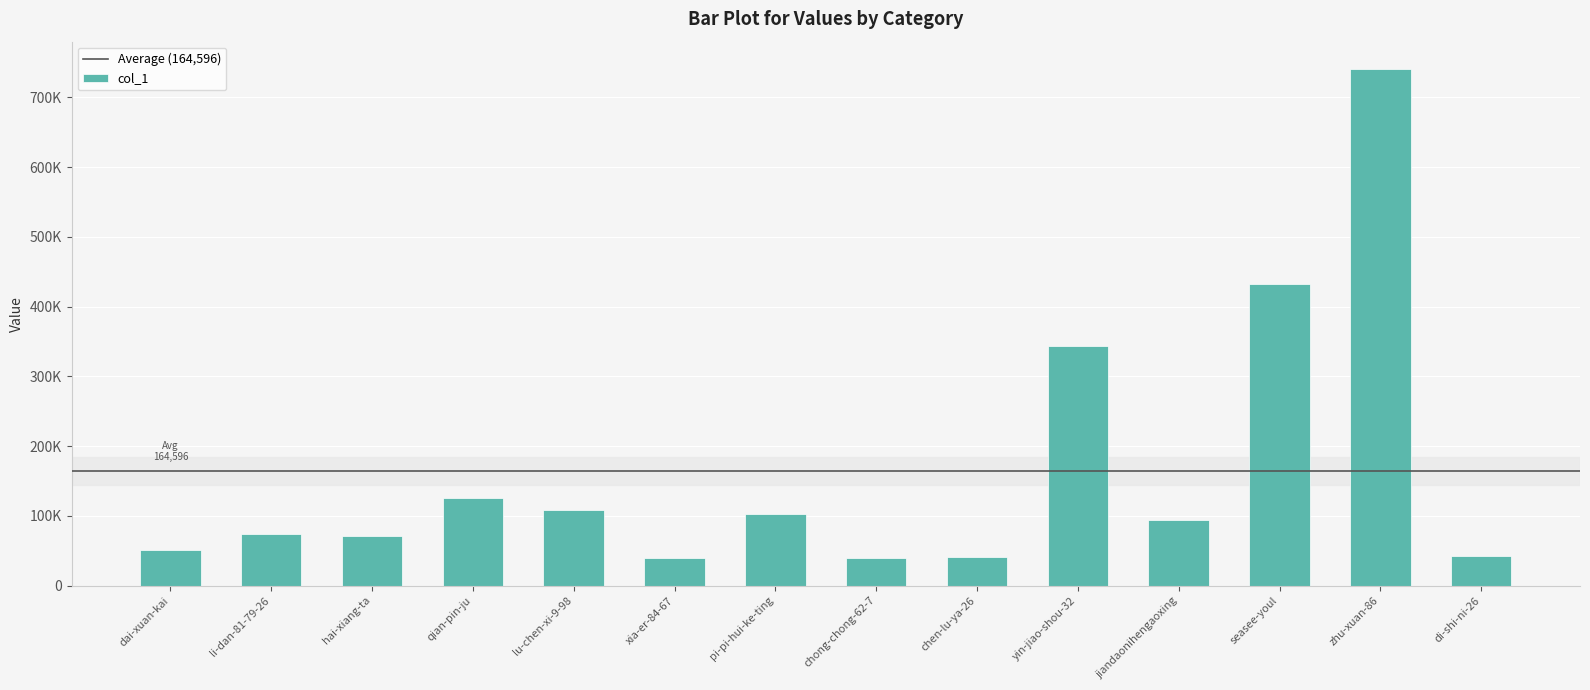

Are the bars horizontal?

No